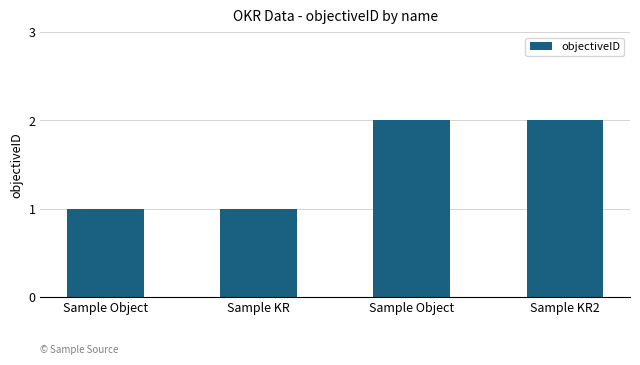

What is the label of the 1st bar from the left?

Sample Object